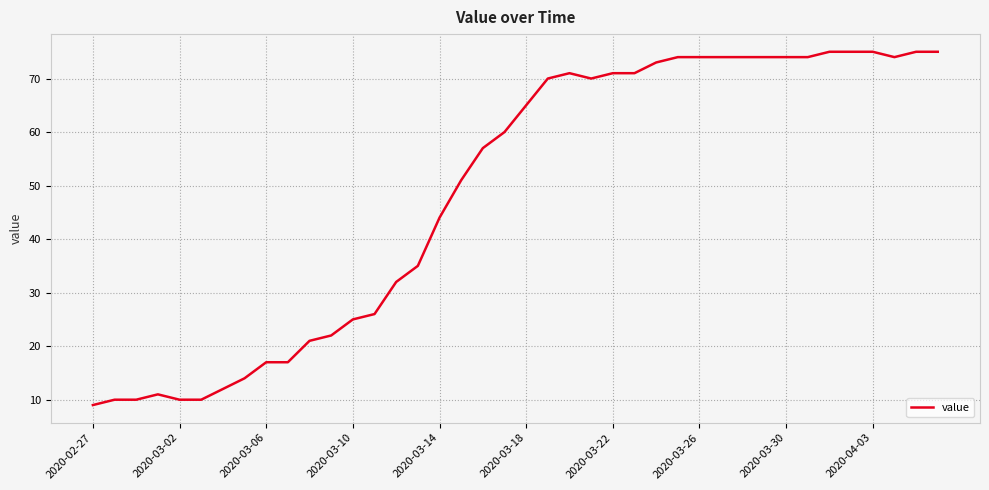

What is the minimum value shown in the chart?

9